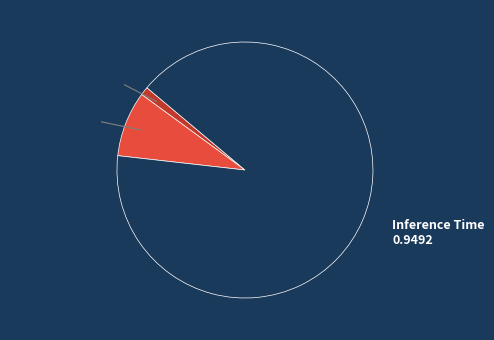

What is the largest slice in the pie chart?

Inference Time